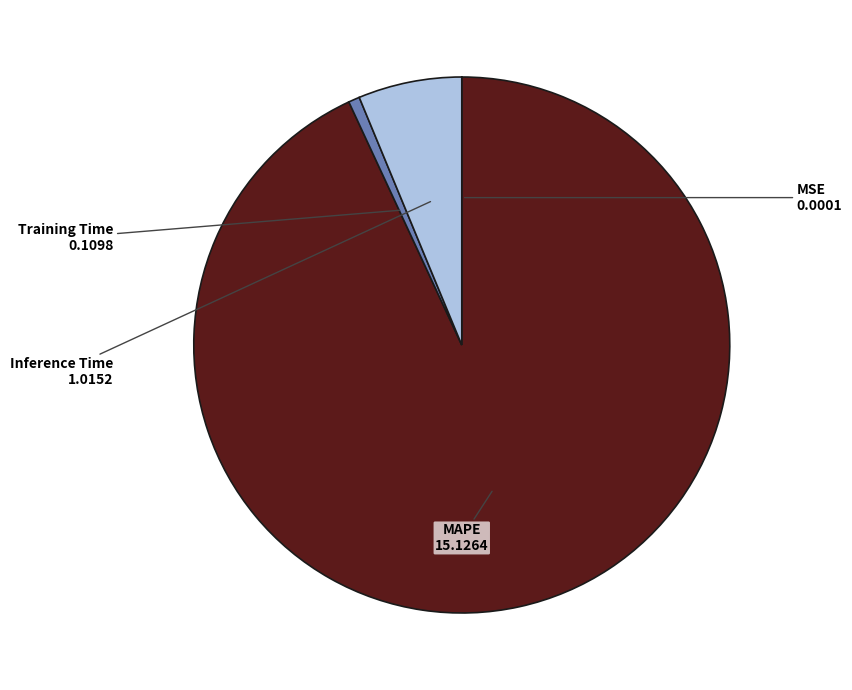

Does MAPE account for over 50% of the chart?

Yes